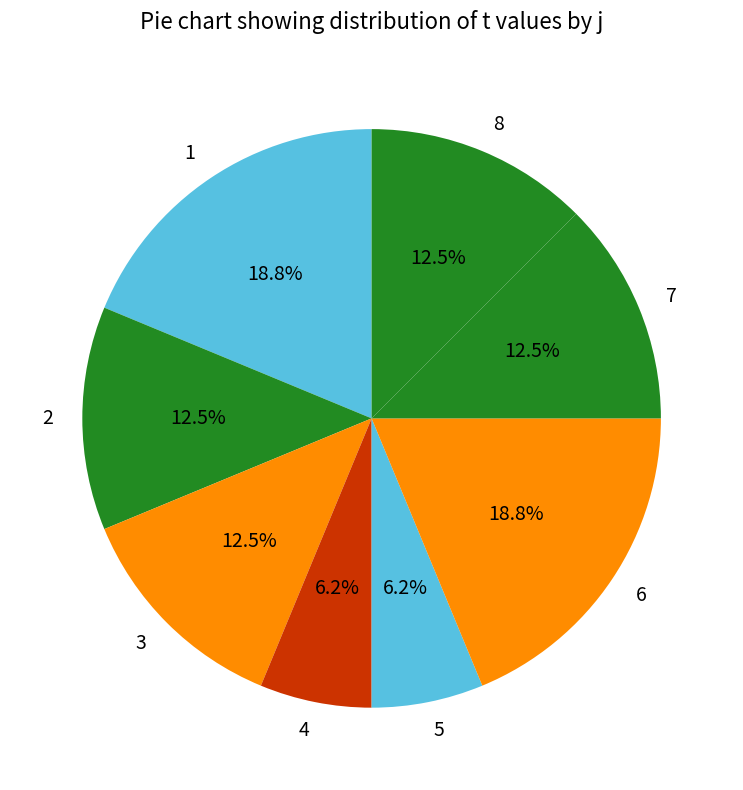

Do 2 and 1 together represent more than half of the pie?

No